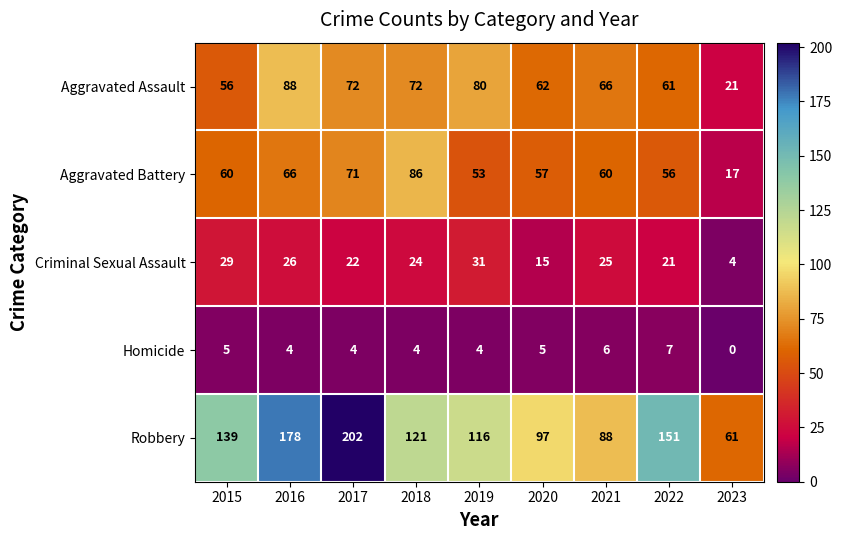

Which series has the largest total across all categories?

Robbery